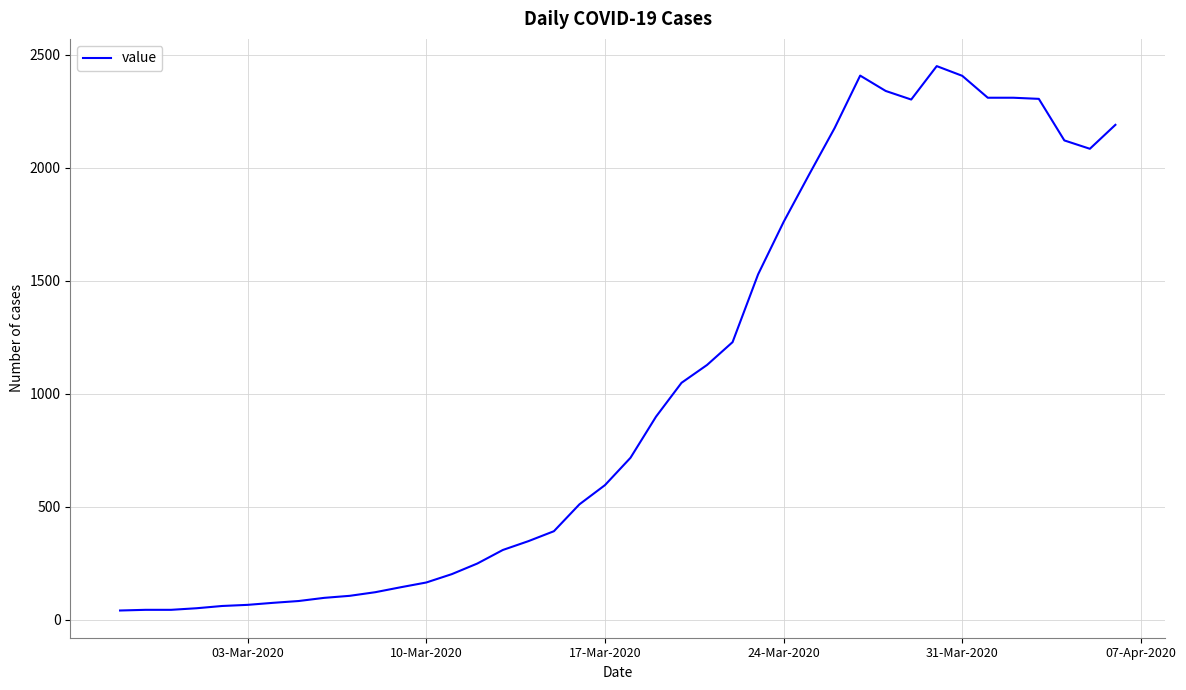

How many lines are shown in the chart?

1